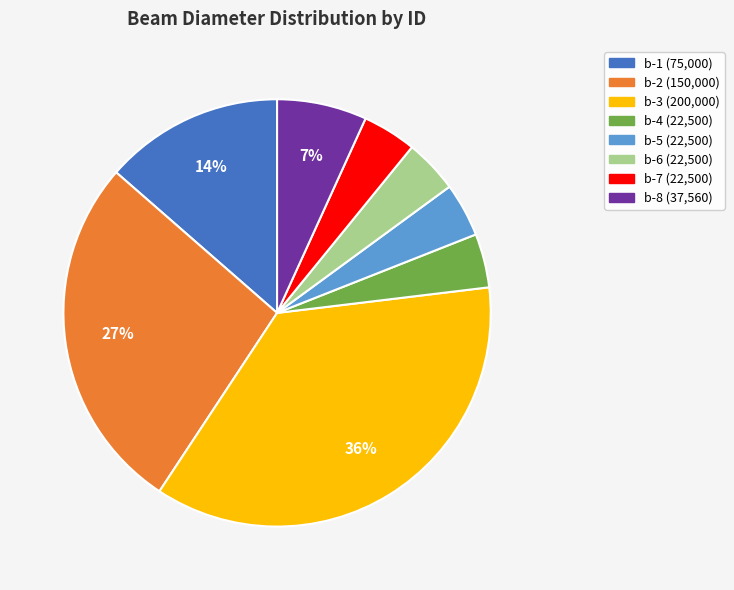

Which slice is the largest?

b-3